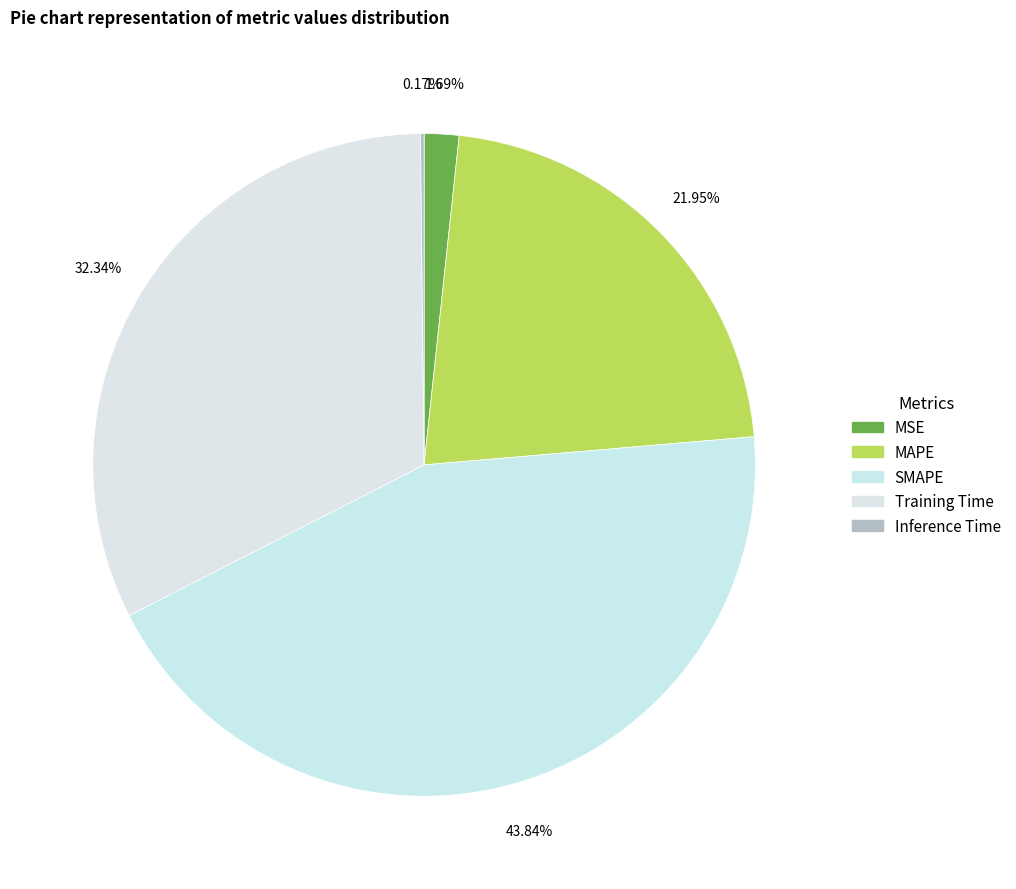

What is the change in value from MSE to SMAPE?

+1.9